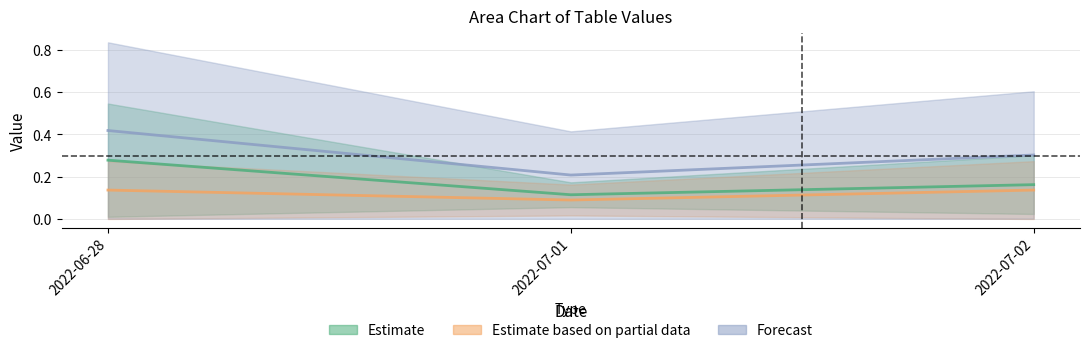

Is the value of Estimate based on partial data at 2022-06-28 greater than the value of Forecast at 2022-06-28?

No